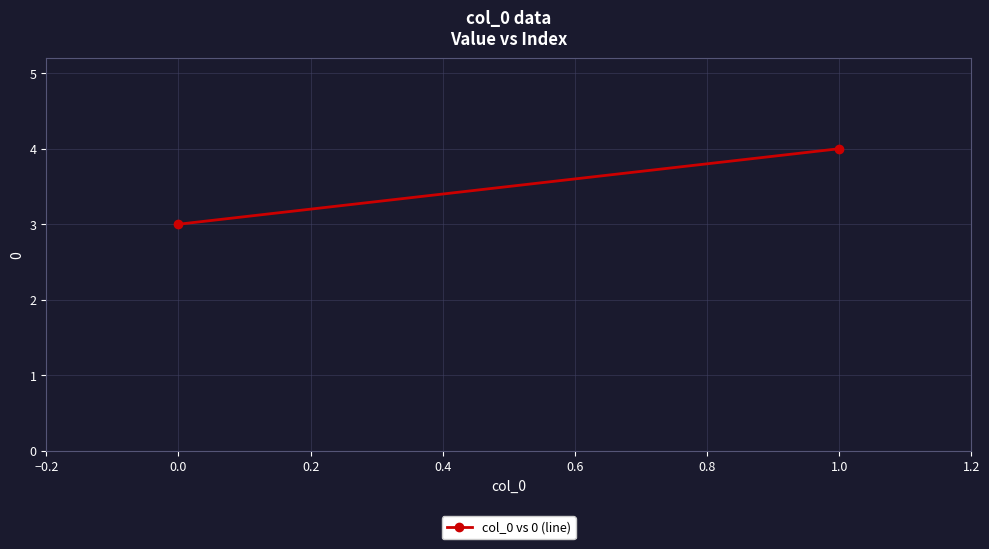

Is it true that the value at 0.0 is 3?

True